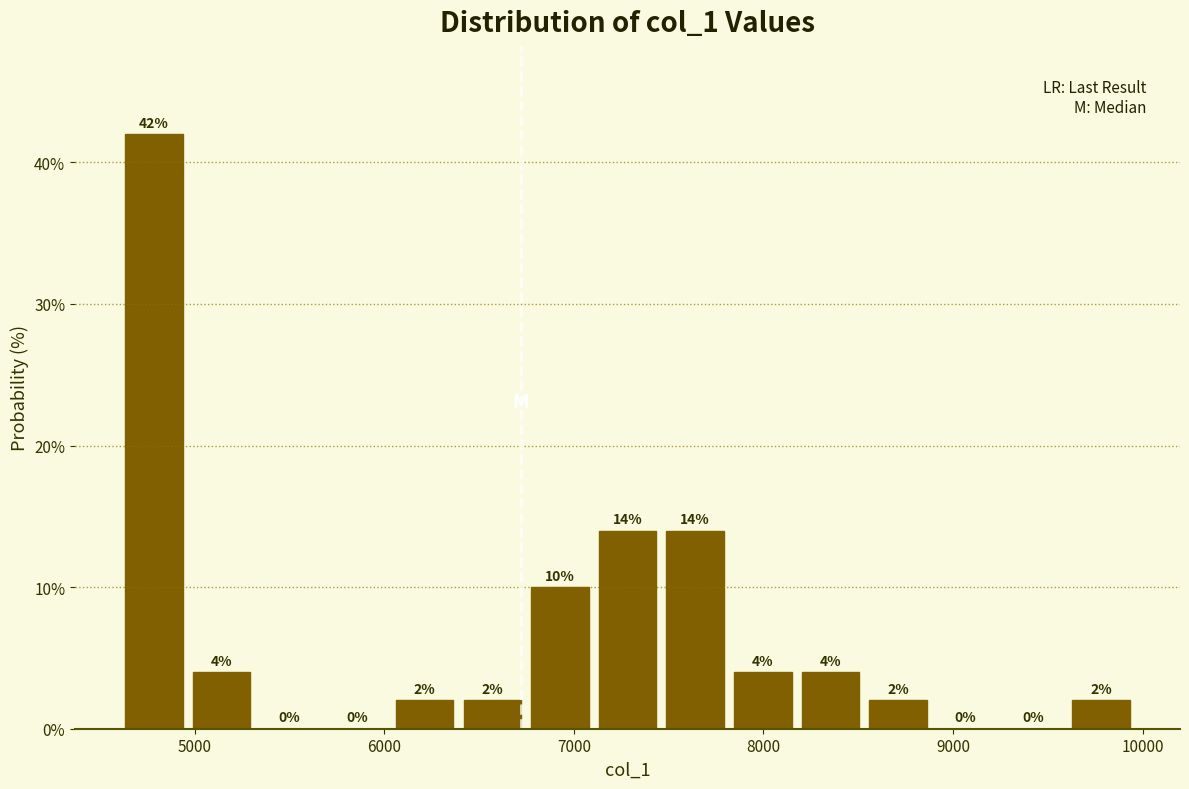

Read against the x-axis, roughly where is the centre of the tallest bar?

4800